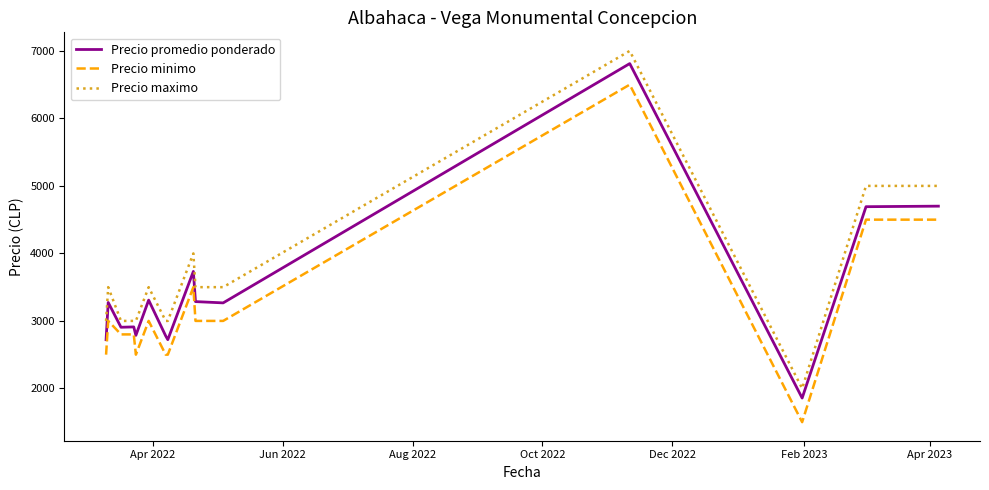

What is the maximum value for Precio minimo?

6500